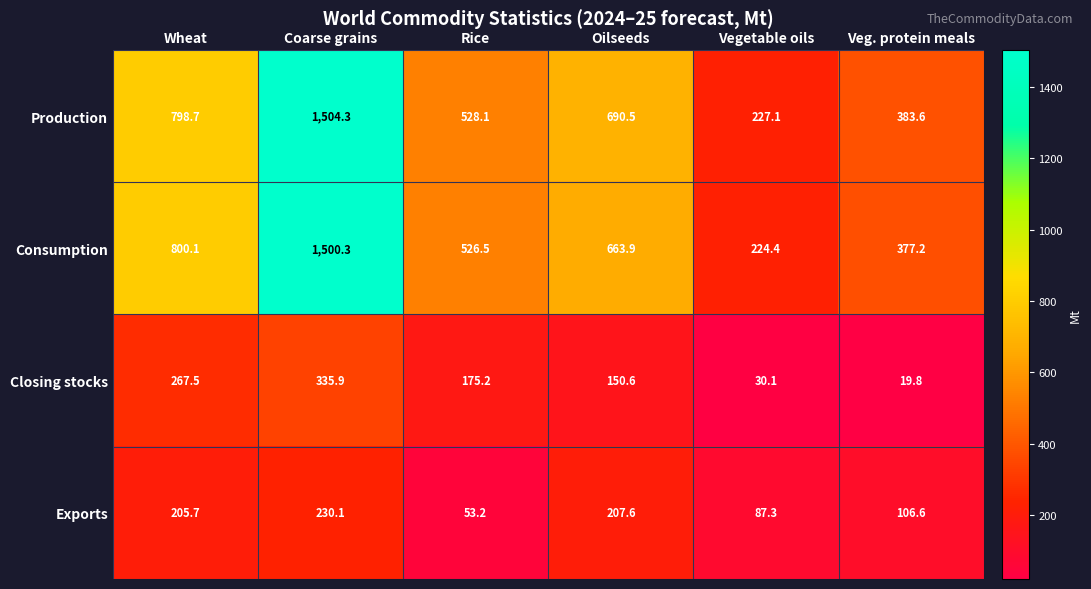

Is it true that Production equals 798.7 at Wheat?

True